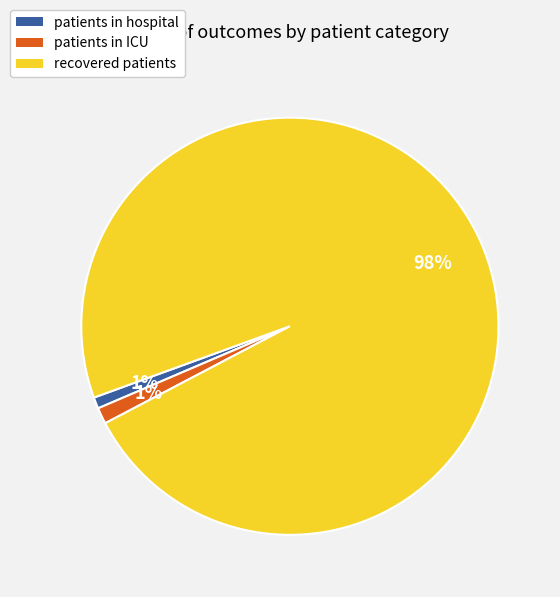

Which slice represents more than half of the pie?

recovered patients